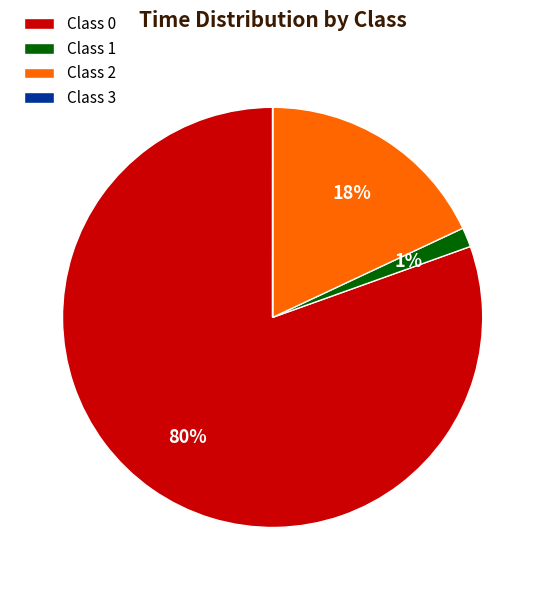

To the nearest percent, what is the average slice percentage?

25%